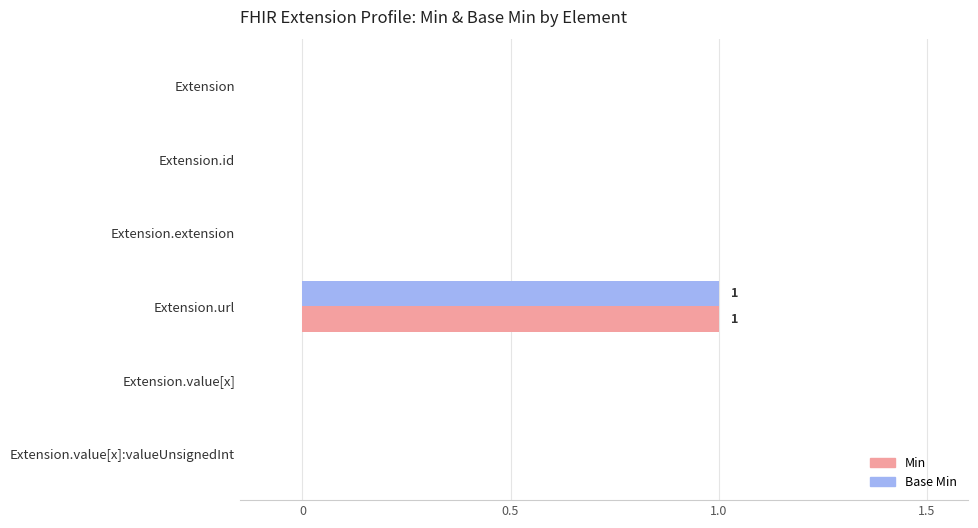

Is it true that Base Min equals 2 at Extension.url?

False